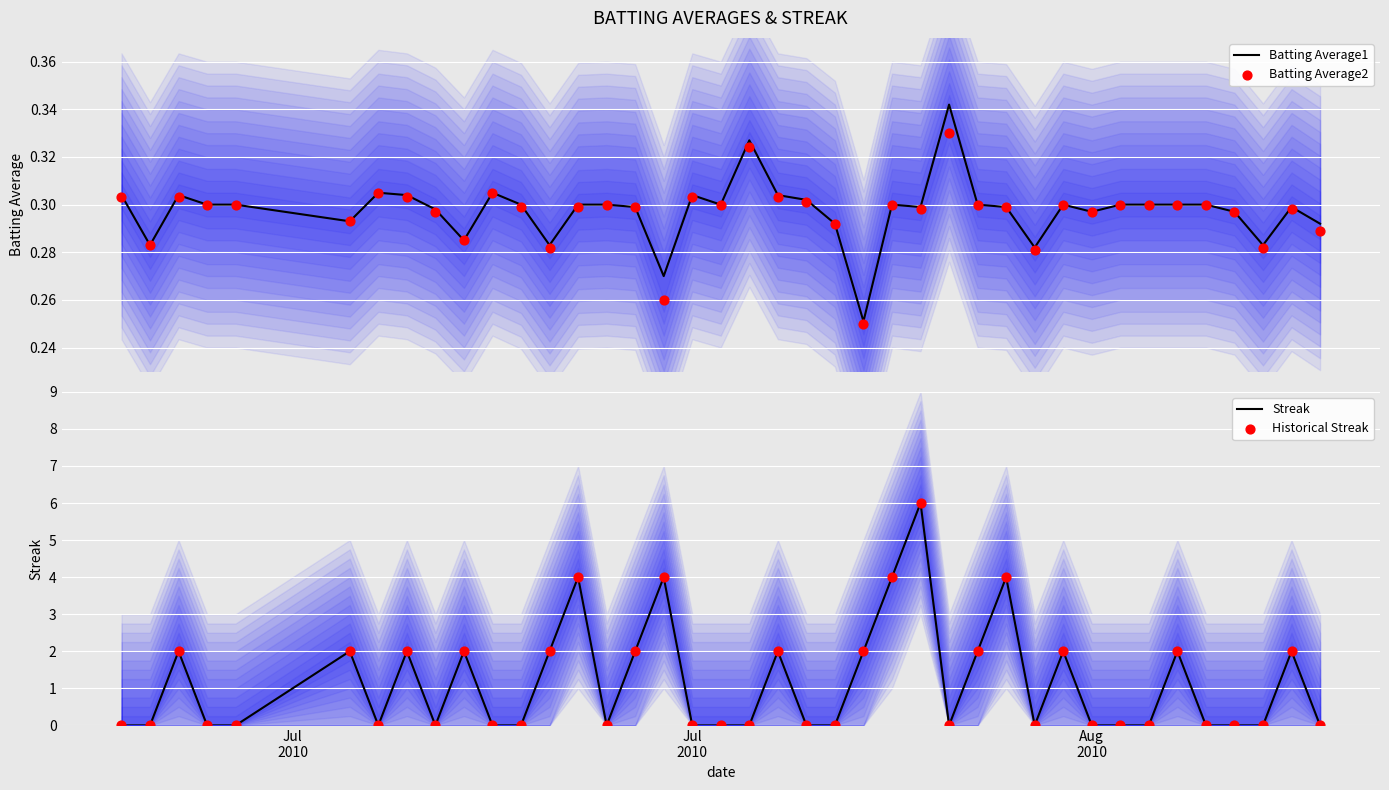

Which series reaches the maximum Y coordinate?

Streak